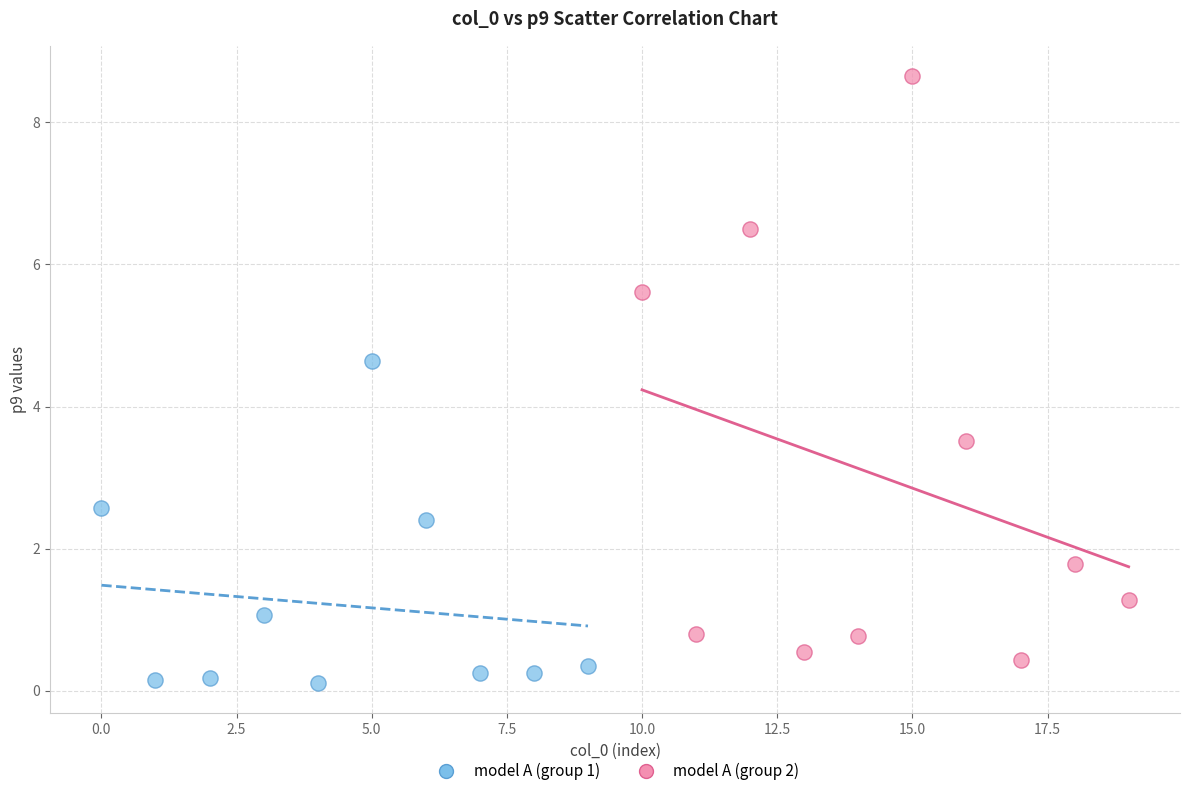

Which series contains the lowest Y value?

model A (group 1)